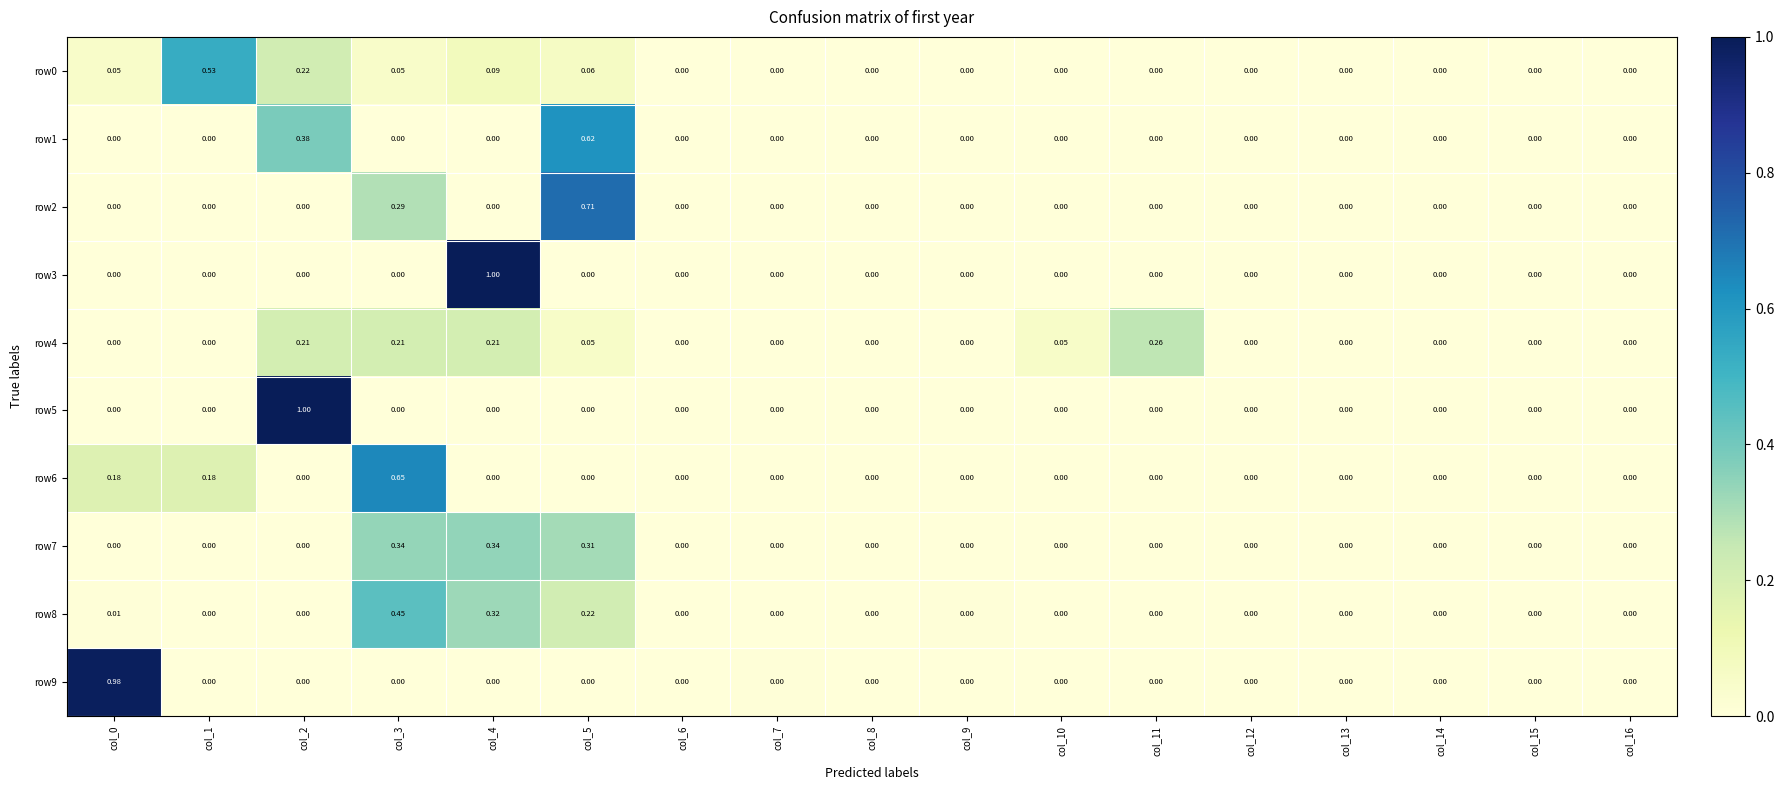

Is the value of row4 at col_15 greater than the value of row1 at col_2?

No